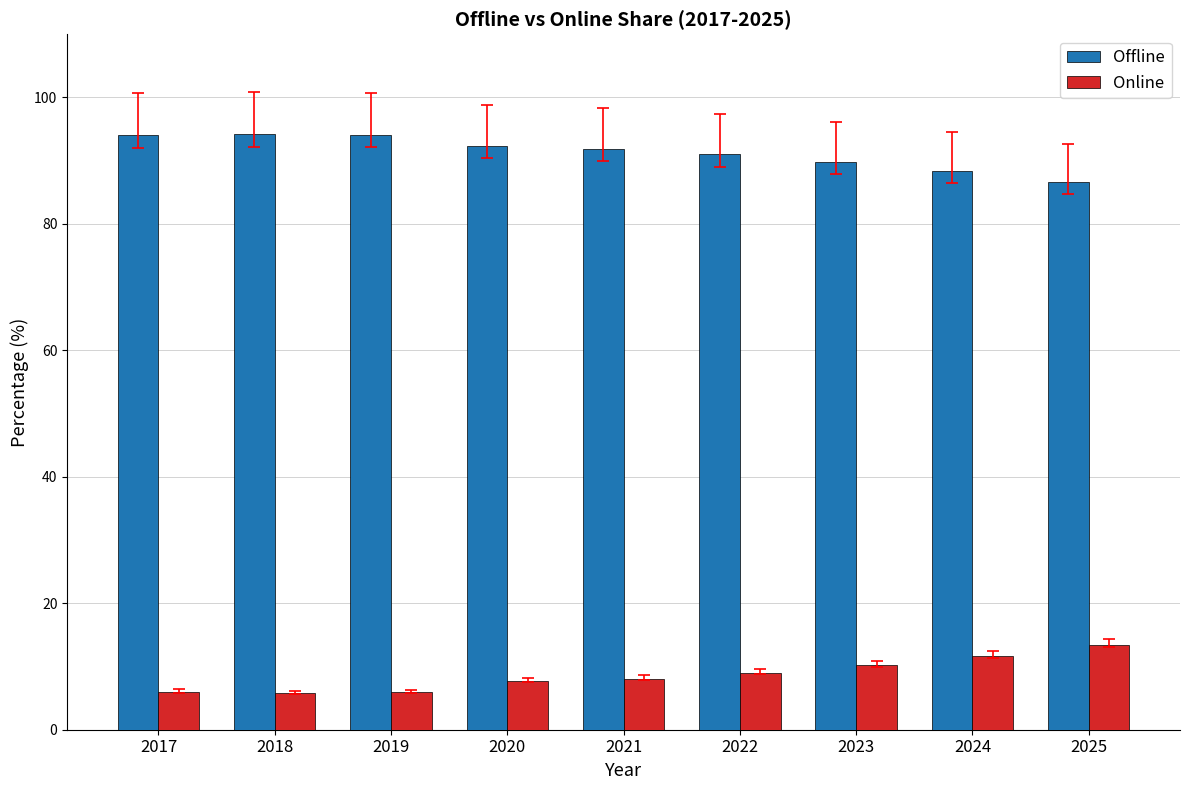

True or false: Offline has a value of 92.3 at 2020.

True